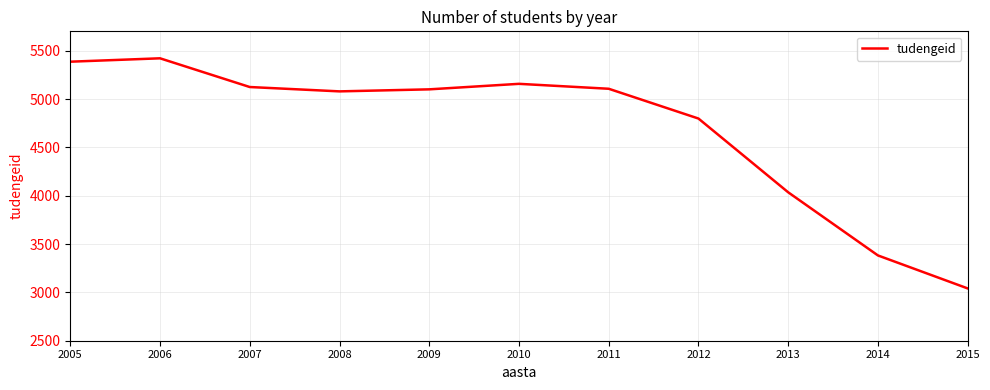

Which has a higher value, 2015 or 2013?

2013